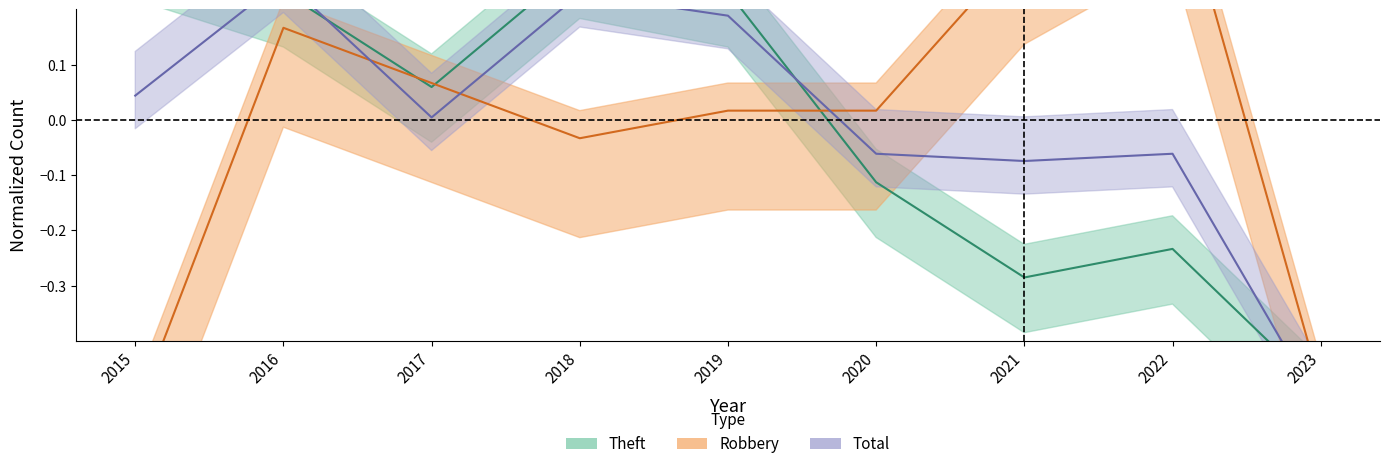

In Robbery, how many points are higher than both neighbors (excluding endpoints)?

2